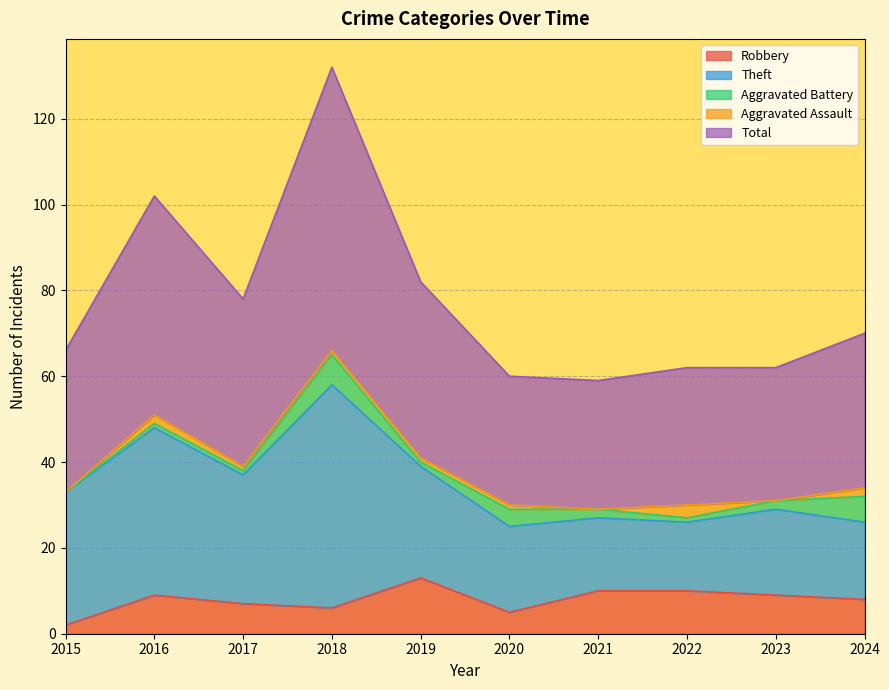

What is the total value across all series at 2015?

66